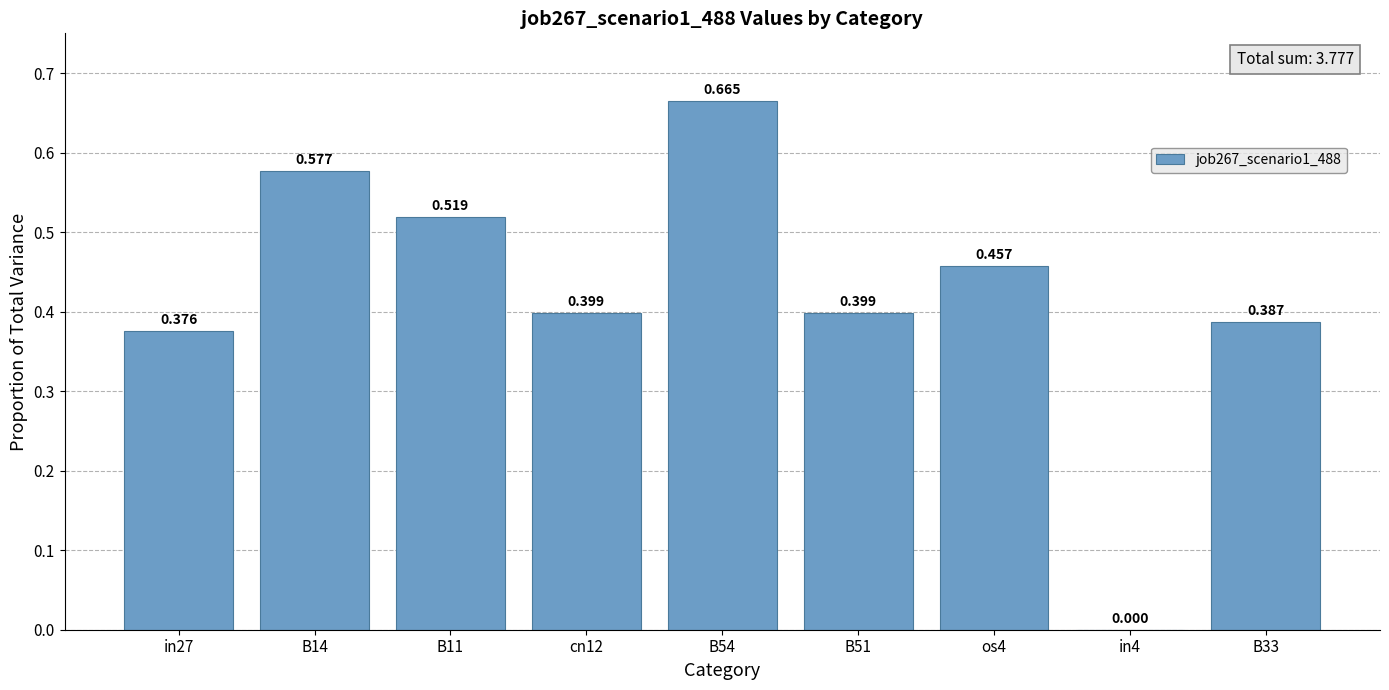

Are the bars grouped side by side (vs. stacked)?

No